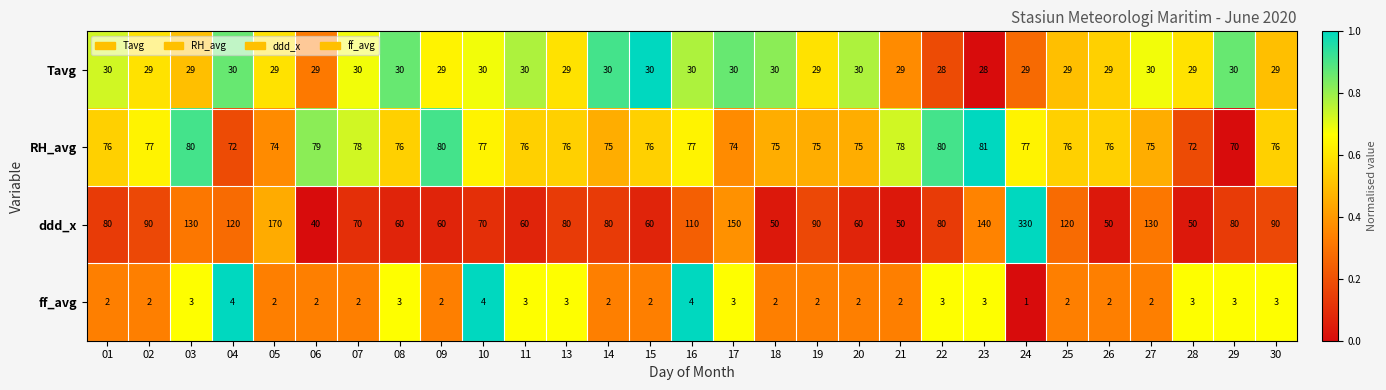

At which category is the sum across all series the highest?

24